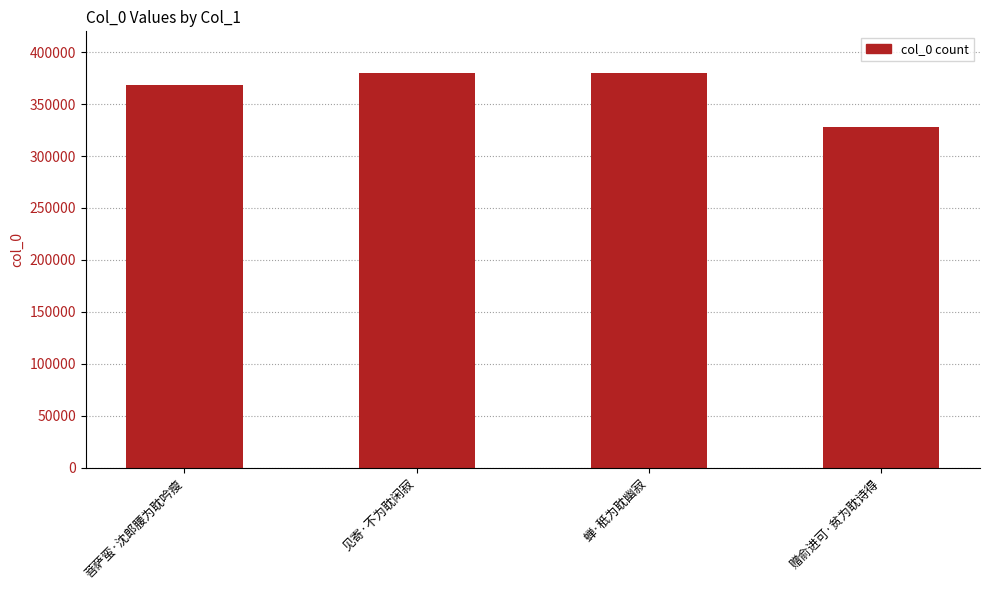

What is the greatest value displayed?

380372